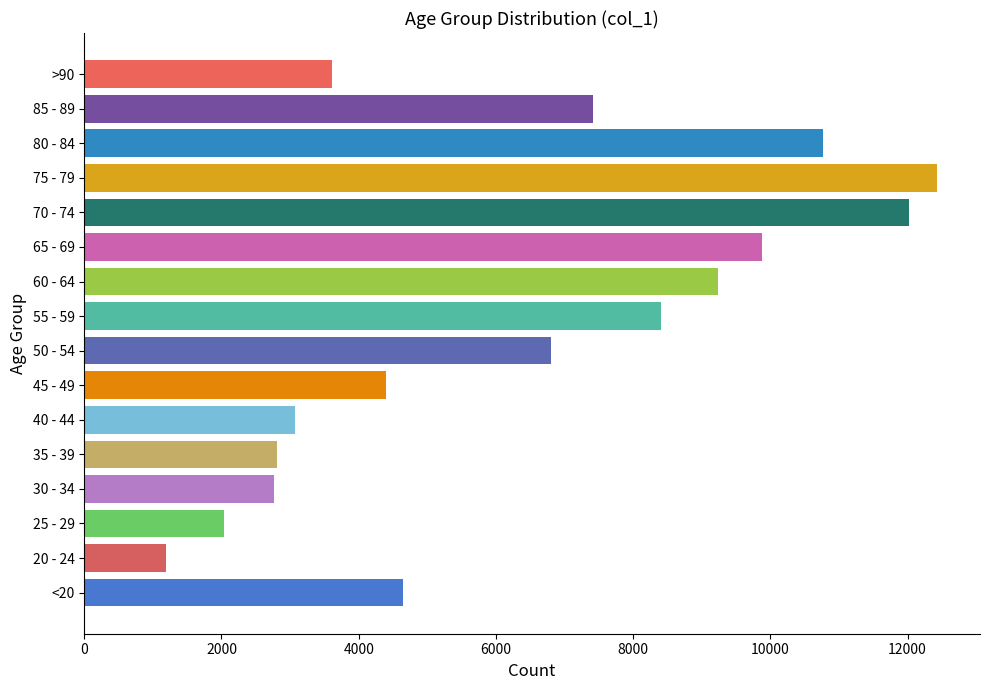

What is the minimum value shown in the chart?

1191